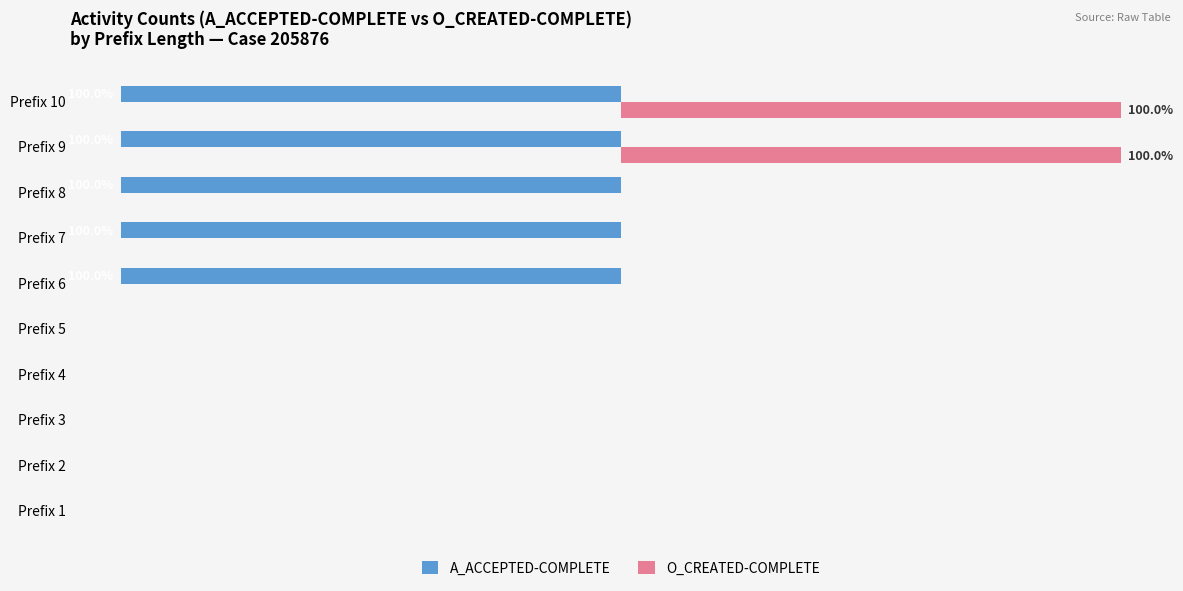

What are all the series names shown in the legend?

A_ACCEPTED-COMPLETE, O_CREATED-COMPLETE